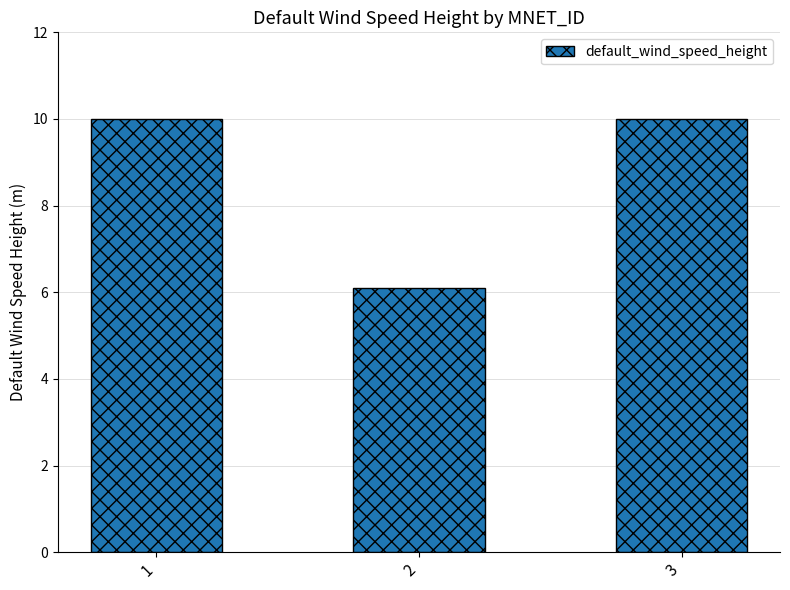

Reading left to right, what are all the values shown in this chart?

10.0	6.1	10.0